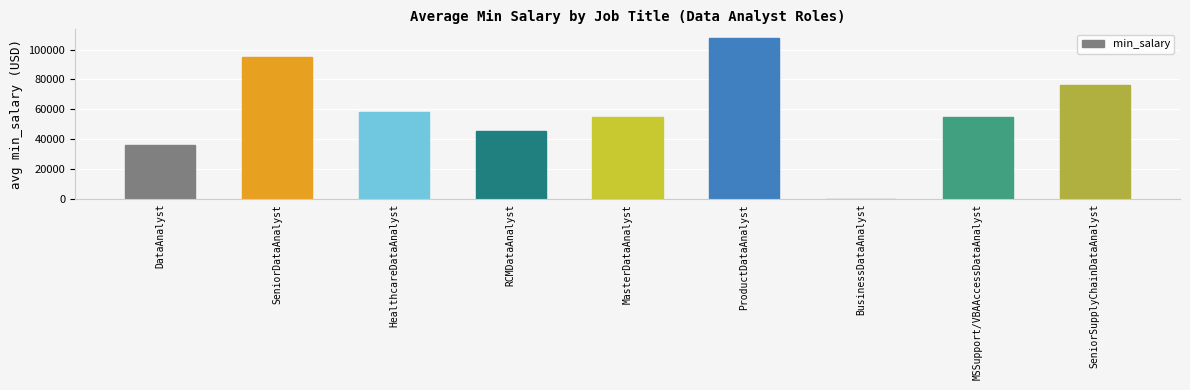

What value does the data have at DataAnalyst?

35935.2